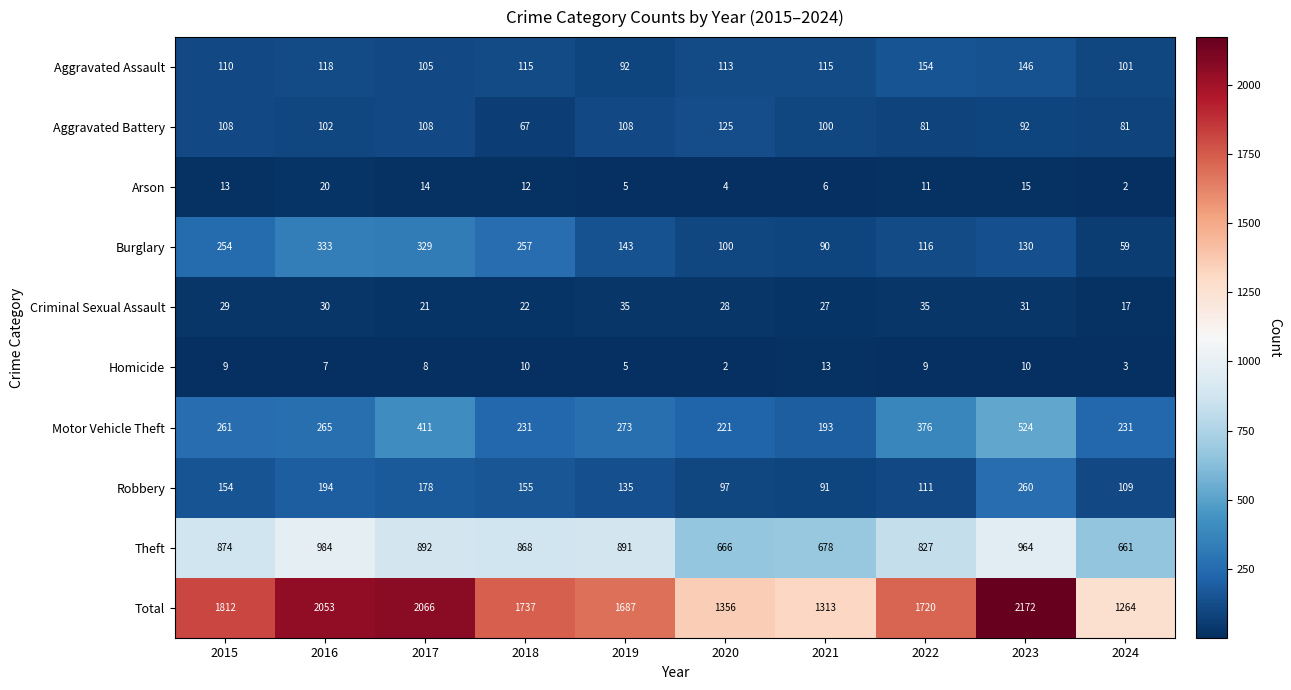

Between 2019 and 2020, which series saw the biggest shift?

Total